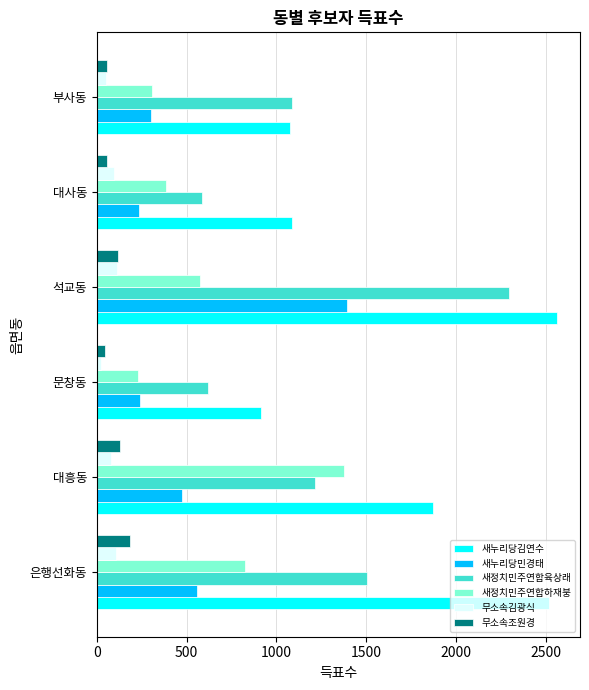

Is it true that 무소속김광식 equals 79 at 대흥동?

True